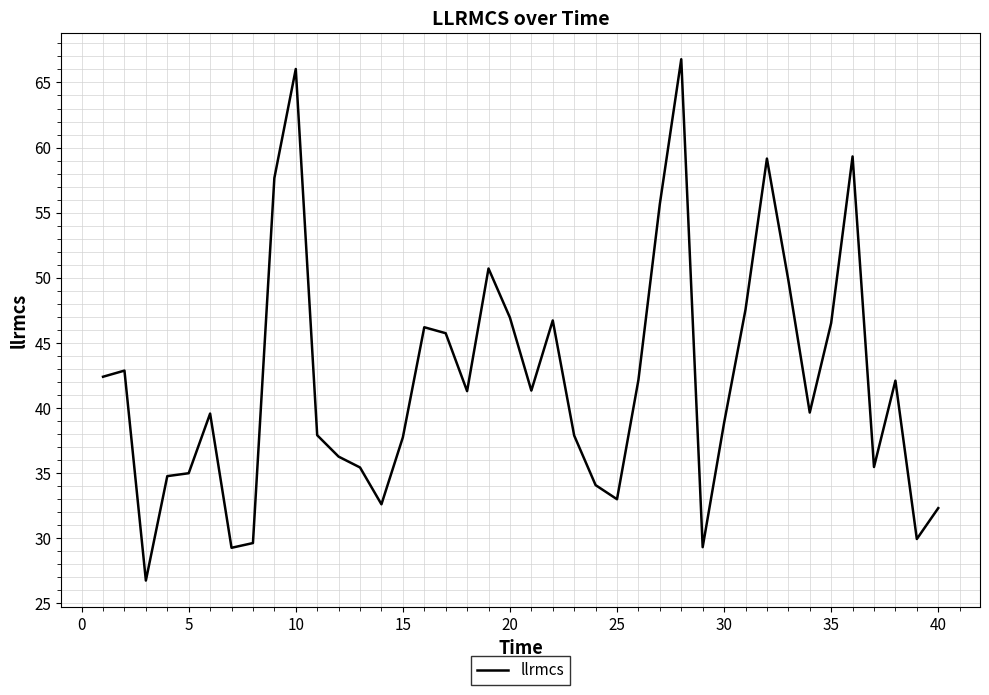

How many values exceed 41?

20